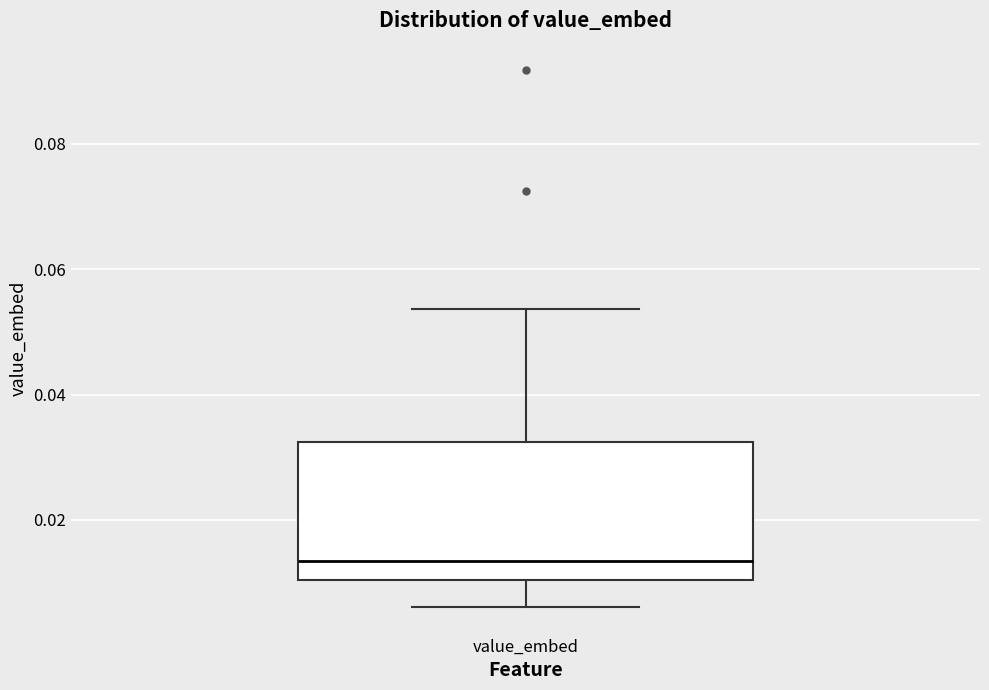

Transcribe this box plot: give where the median line is, the range the box spans, and where the two whiskers end, as read against the y-axis. The values are not printed on the chart, so give them approximately, as read against the axis.

median 0.014, box 0.010 to 0.032, whiskers 0.006 to 0.054